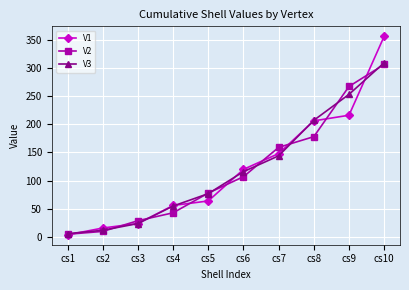

What is the sum of the V2 values at cs9 and cs8?

445